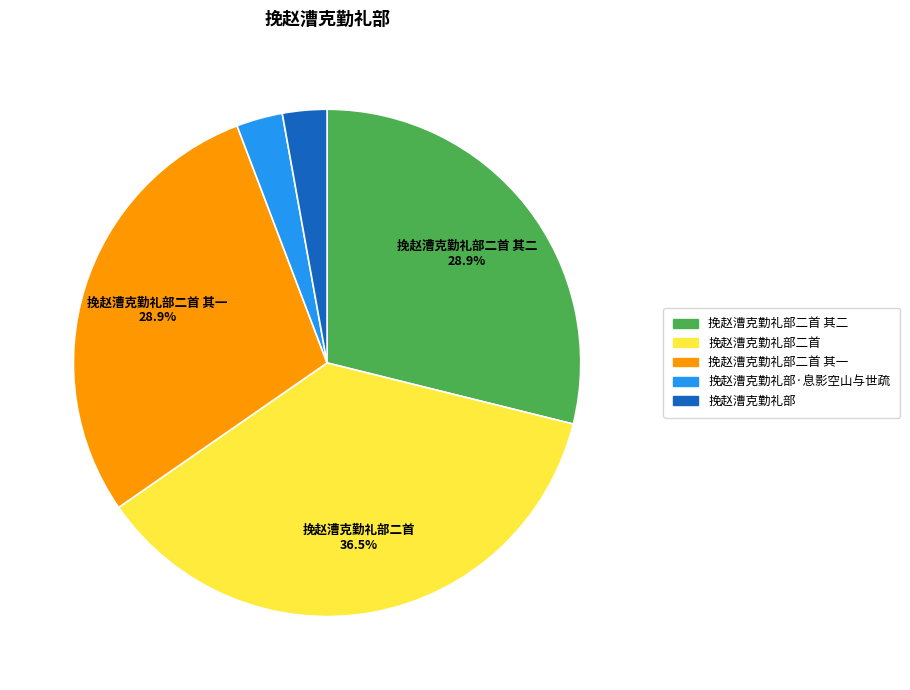

True or false: 挽赵漕克勤礼部二首 accounts for 30% of the total.

False